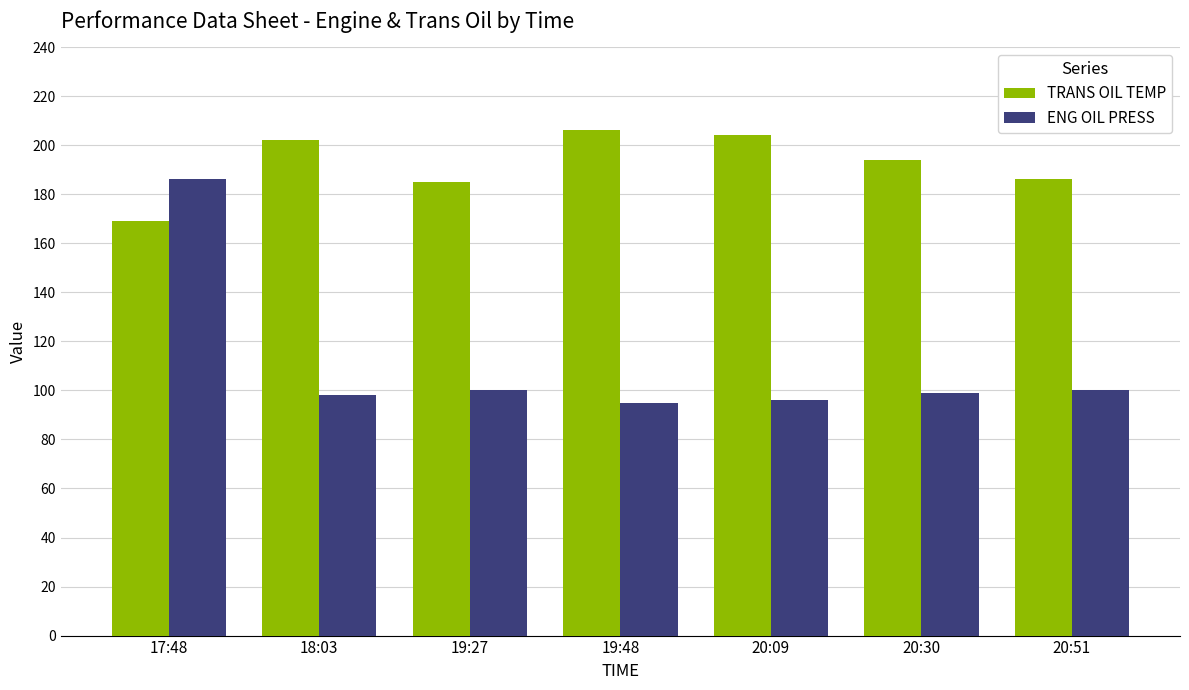

What is the smallest value displayed?

95